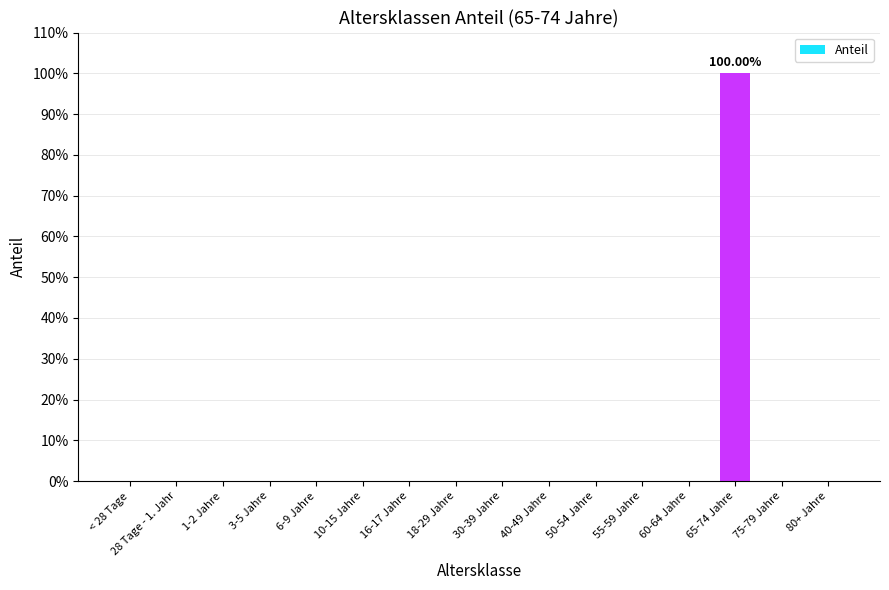

Reading right to left, extract all data points from this chart.

80+ Jahre=0	75-79 Jahre=0	65-74 Jahre=1	60-64 Jahre=0	55-59 Jahre=0	50-54 Jahre=0	40-49 Jahre=0	30-39 Jahre=0	18-29 Jahre=0	16-17 Jahre=0	10-15 Jahre=0	6-9 Jahre=0	3-5 Jahre=0	1-2 Jahre=0	28 Tage - 1. Jahr=0	< 28 Tage=0